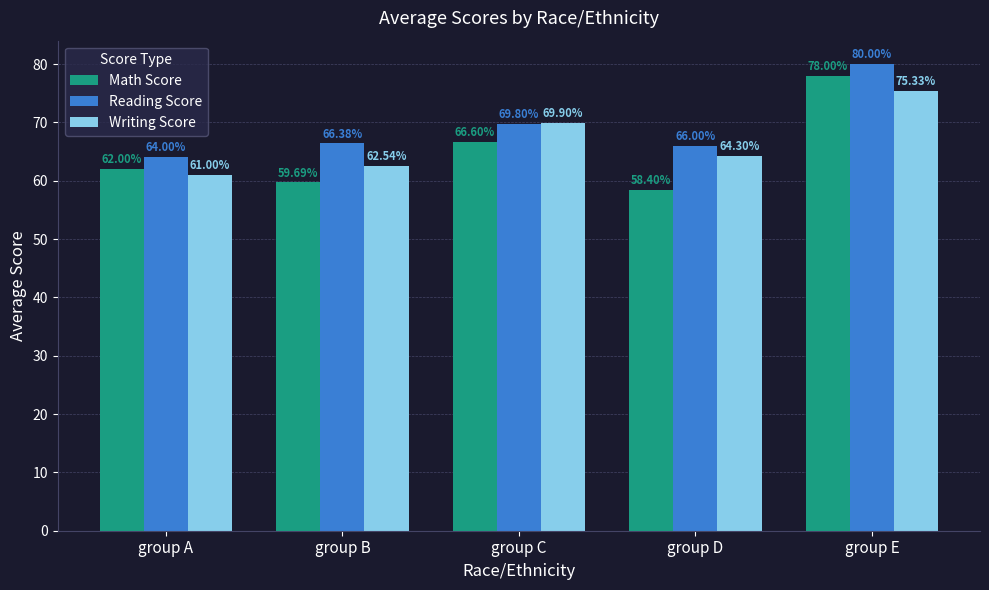

Reading left to right, transcribe all the data shown in this chart.

Math Score: group A=62.0	group B=59.7	group C=66.6	group D=58.4	group E=78.0
Reading Score: group A=64.0	group B=66.4	group C=69.8	group D=66.0	group E=80.0
Writing Score: group A=61.0	group B=62.5	group C=69.9	group D=64.3	group E=75.3